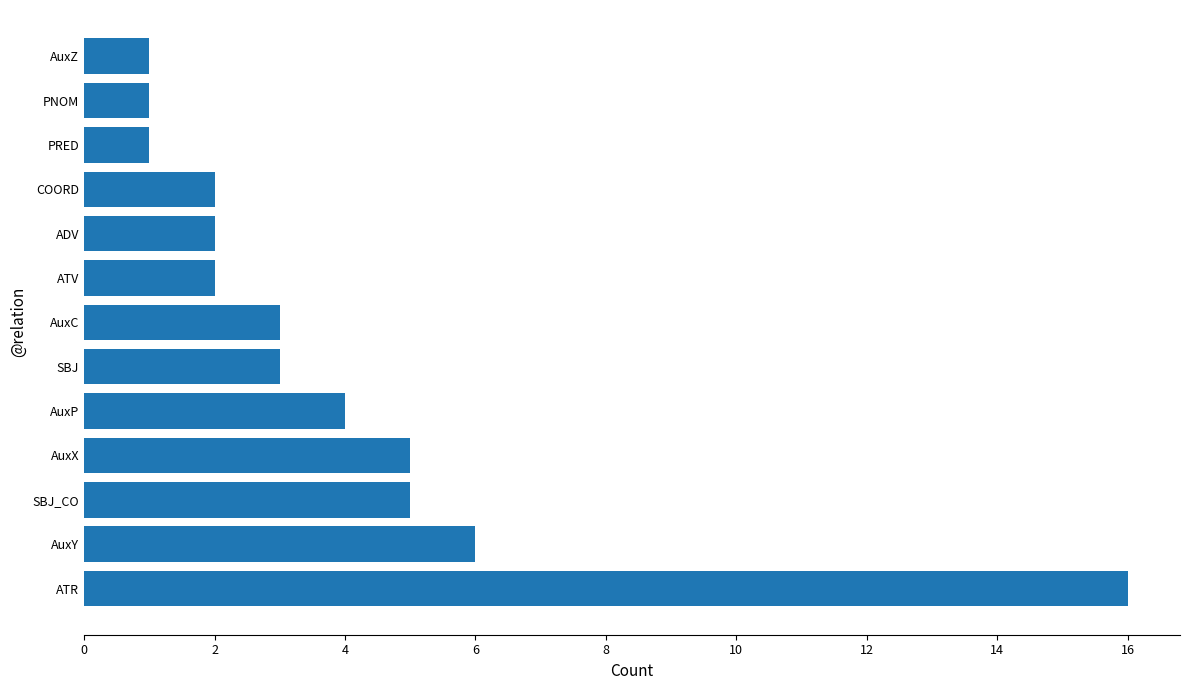

Is it true that the value at ADV is 3?

False